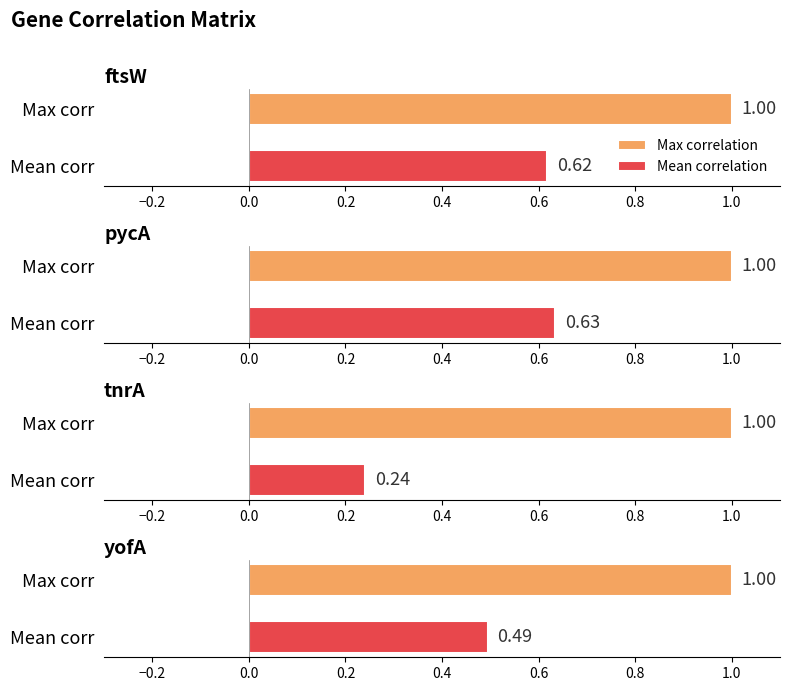

What is the label of the 3rd bar from the right?

pycA